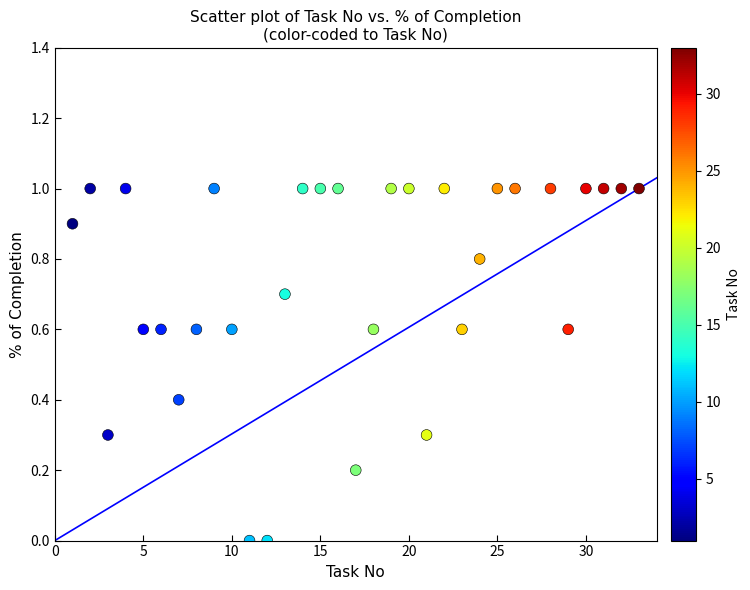

What is the range of X values (max minus min)?

32.0